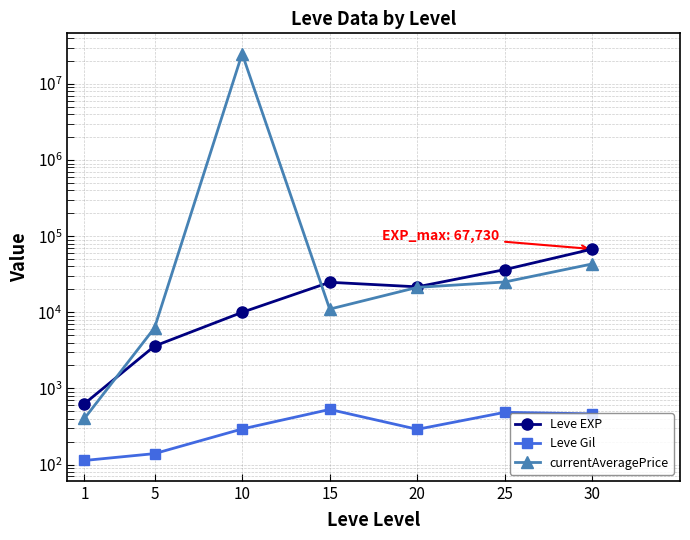

Is the value of Leve Gil at 5 greater than the value of currentAveragePrice at 25?

No